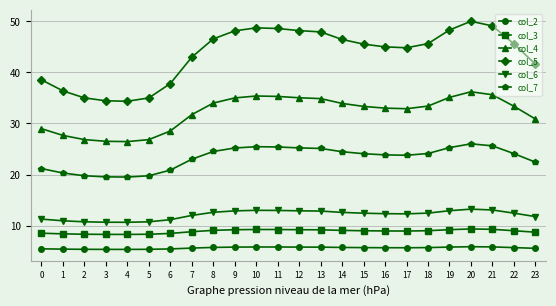

What is the difference between the maximum and second lowest values in the col_5 series?

15.6